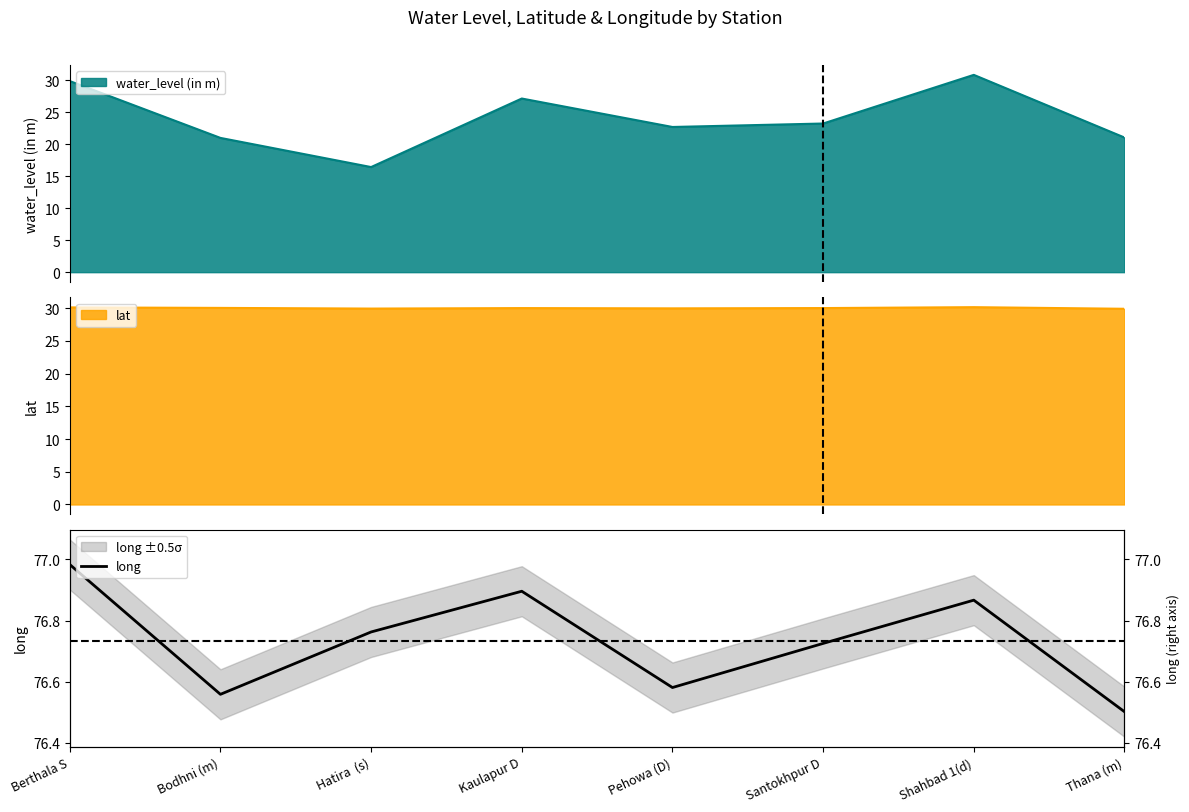

Between Santokhpur D and Bodhni (m), which is larger?

Santokhpur D